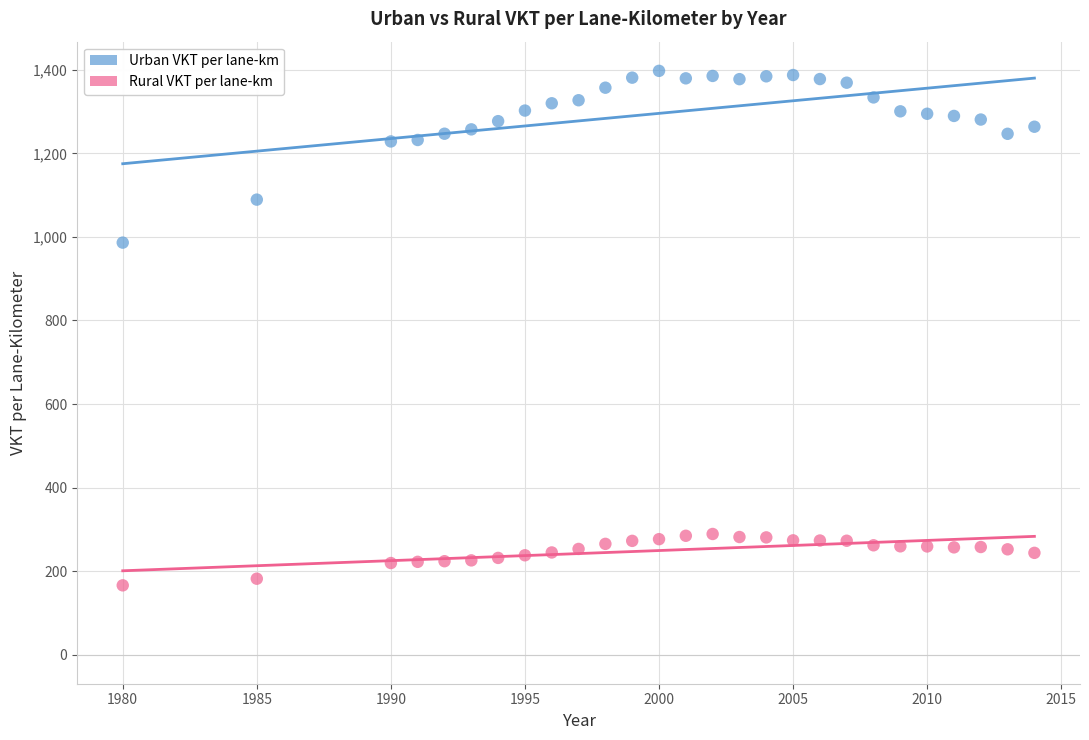

What are all the series names shown in the legend?

Urban VKT per lane-km, Rural VKT per lane-km